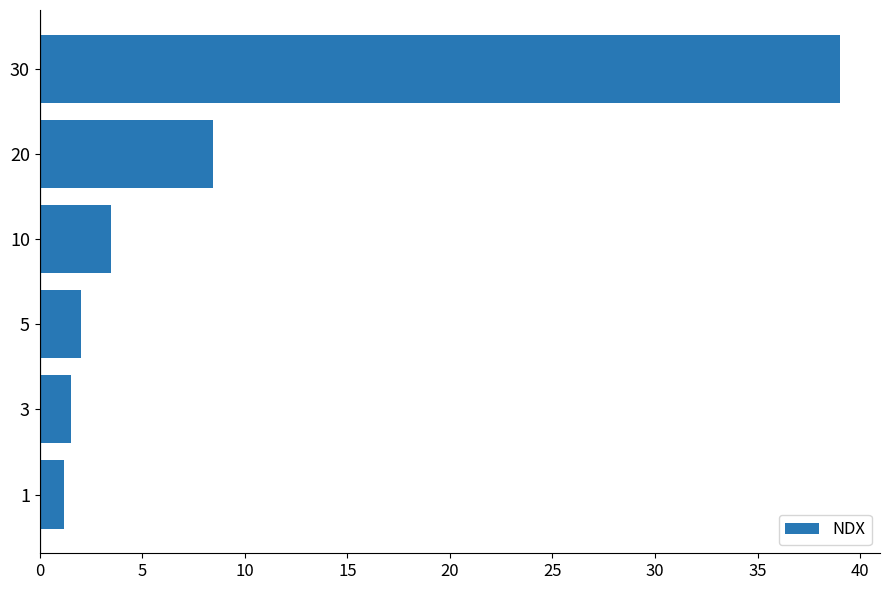

At which label is the value closest to 20?

20